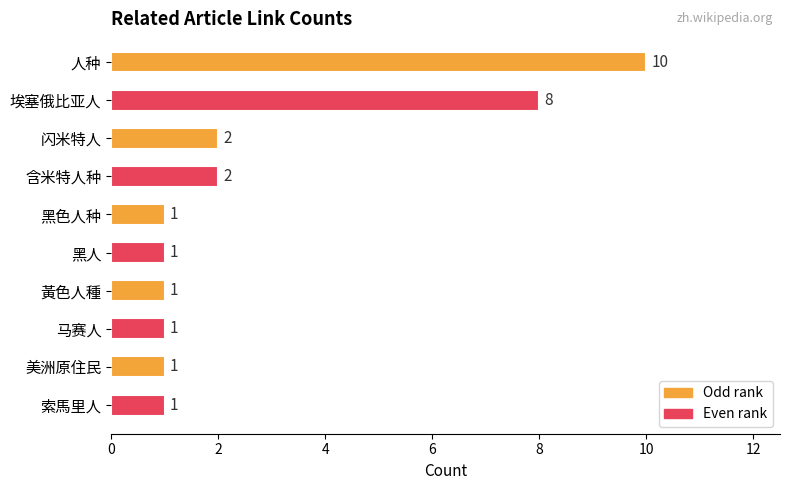

True or false: the data shows 1 at 马赛人.

True